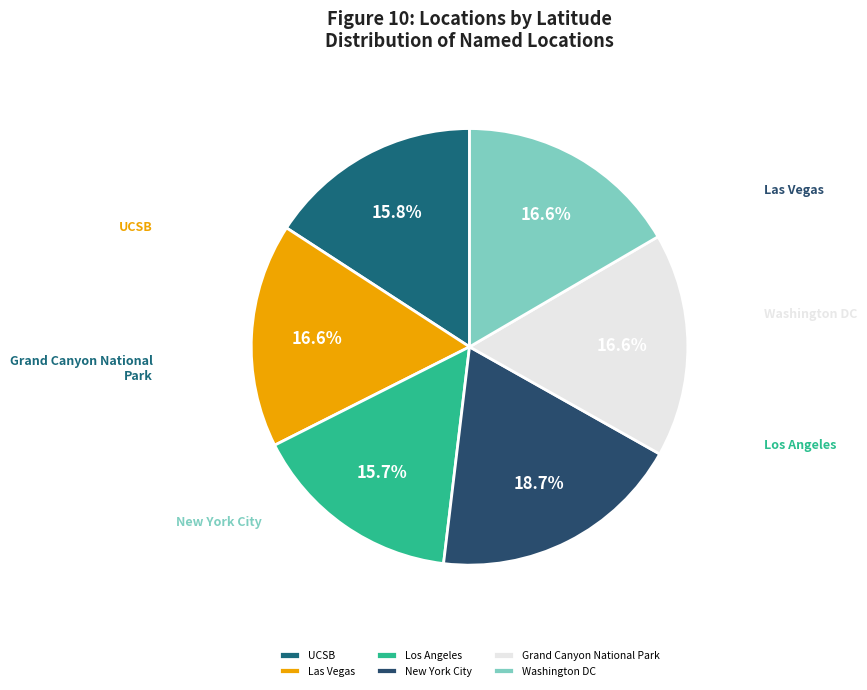

Which has a higher value, UCSB or Grand Canyon National Park?

Grand Canyon National Park